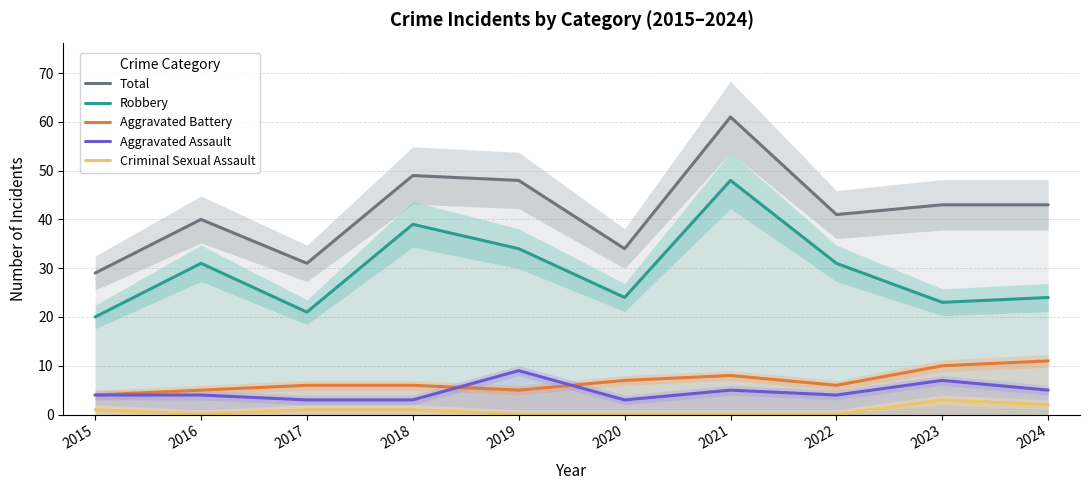

Between 2017 and 2023, which series saw the biggest shift?

Total